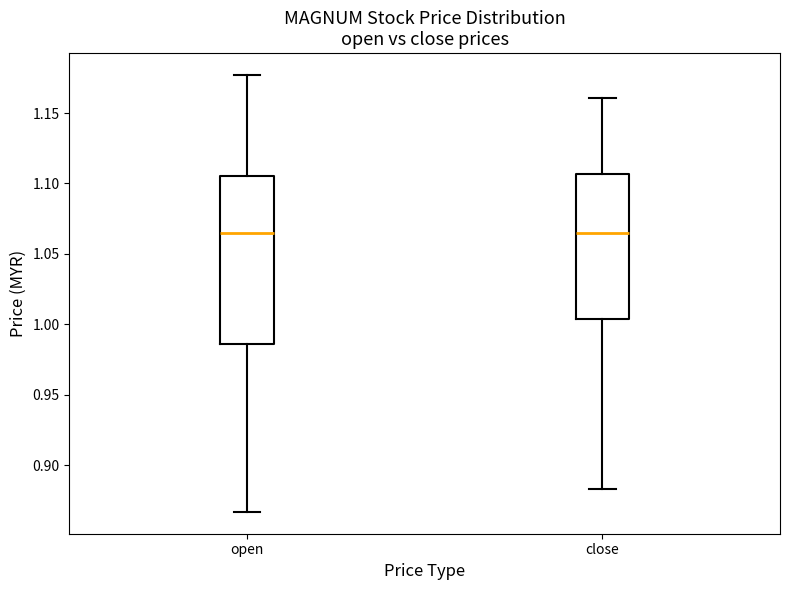

Reading left to right, read every box against the y-axis: the position of its median line, the range the box covers, and the ends of its whiskers. The values are not printed on the chart, so give them approximately, as read against the axis.

open: median 1.065, box 0.985 to 1.105, whiskers 0.865 to 1.175
close: median 1.065, box 1.005 to 1.105, whiskers 0.885 to 1.160